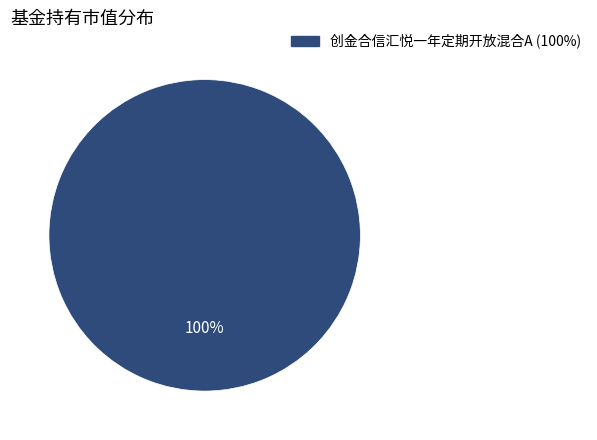

Is there any slice that represents more than half of the pie?

Yes